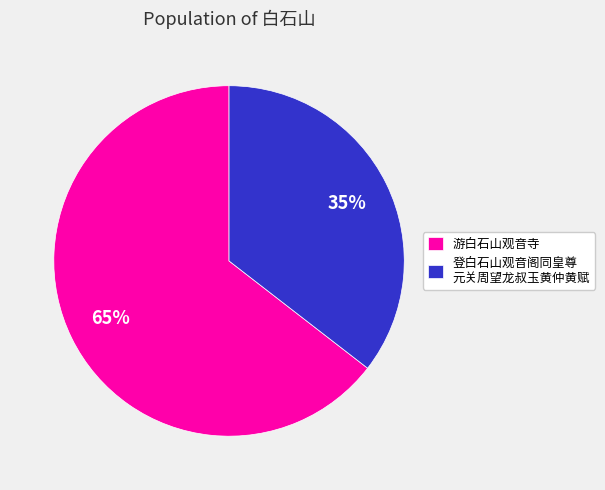

How many segments does this pie chart have?

2